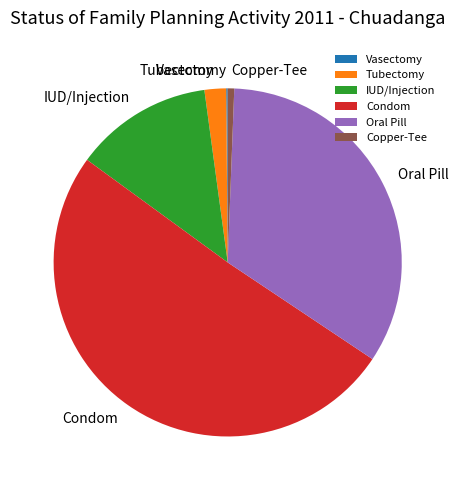

Is there any slice that represents more than half of the pie?

Yes